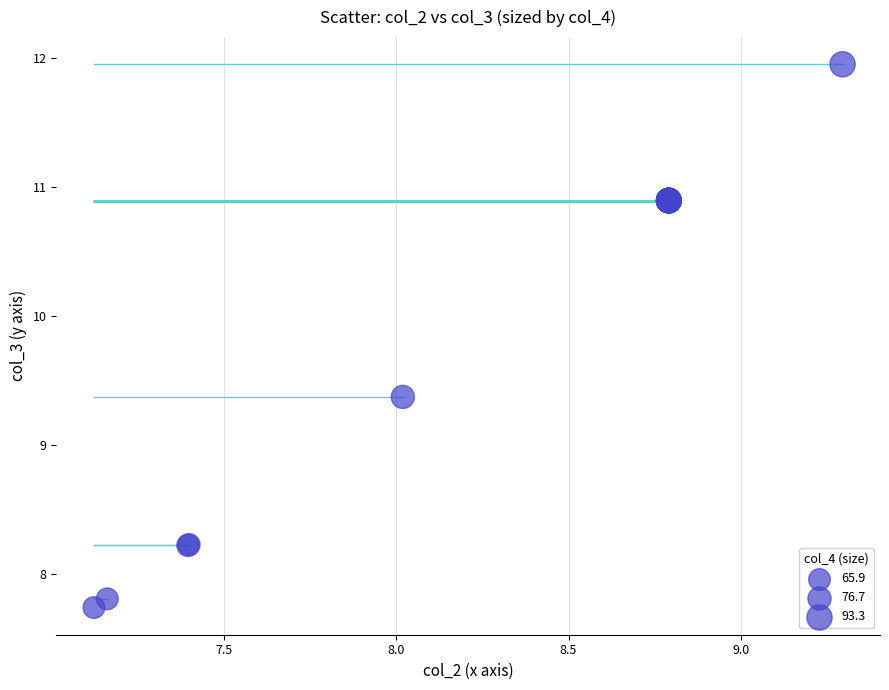

What Y value in the scatter plot is closest to 9?

9.4